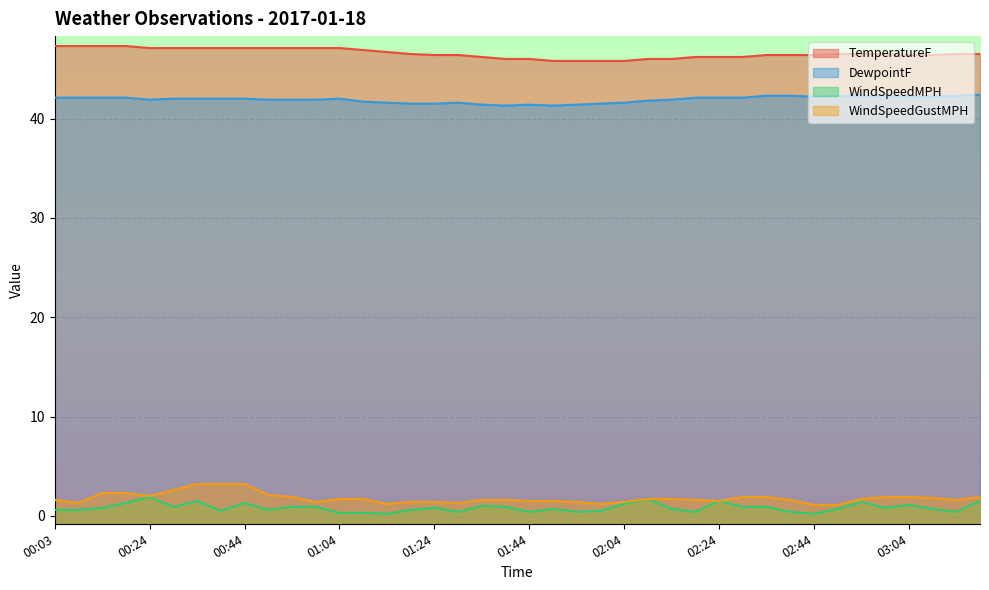

True or false: TemperatureF and WindSpeedGustMPH intersect in this chart.

False